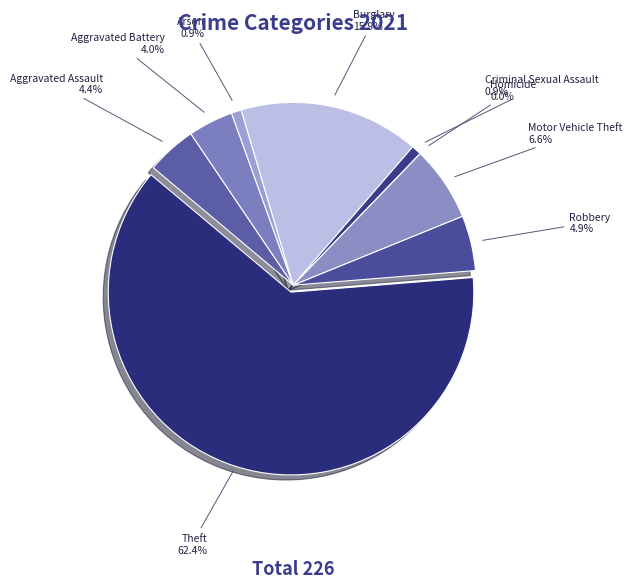

True or false: Criminal Sexual Assault accounts for 11% of the total.

False